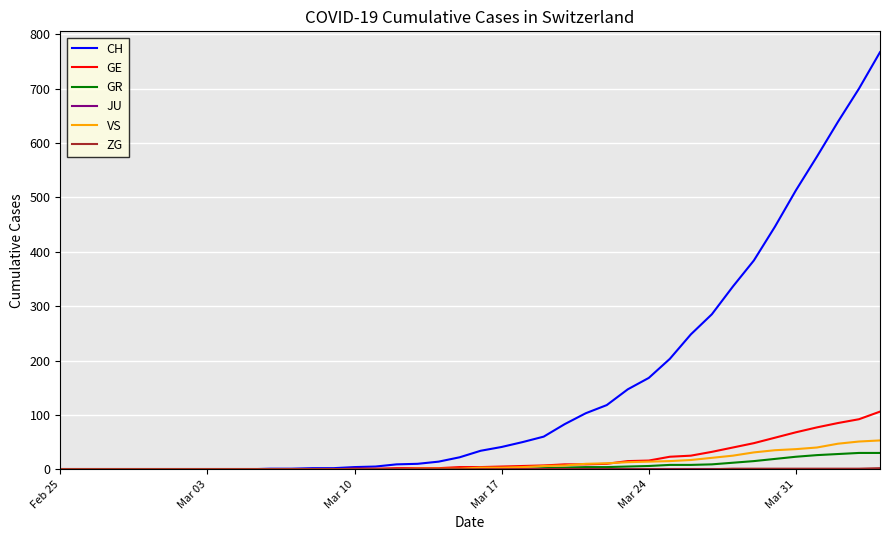

What is the greatest value displayed?

767